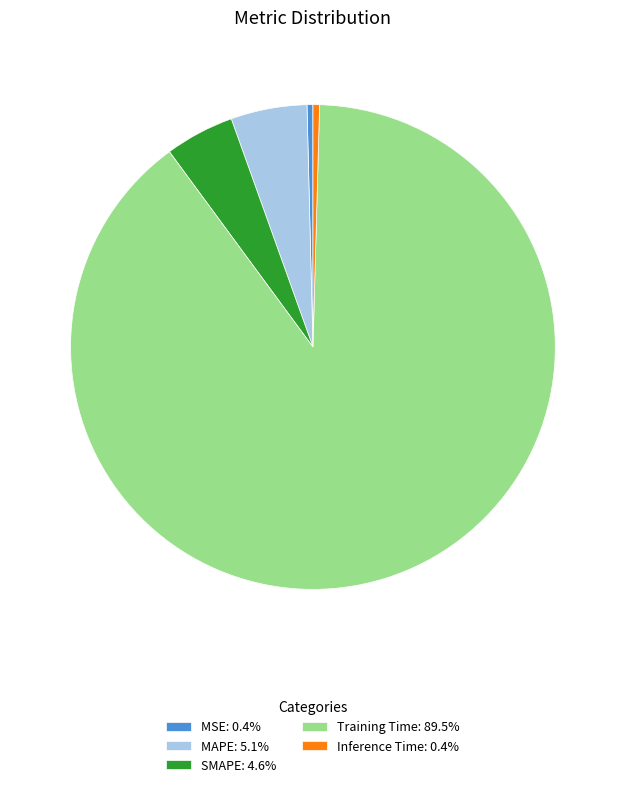

Which category has the biggest portion of the pie?

Training Time